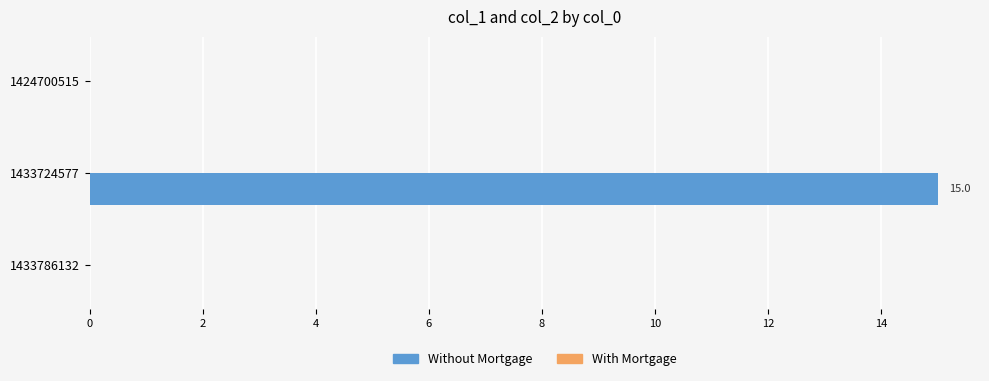

What is the sum of all values?

15